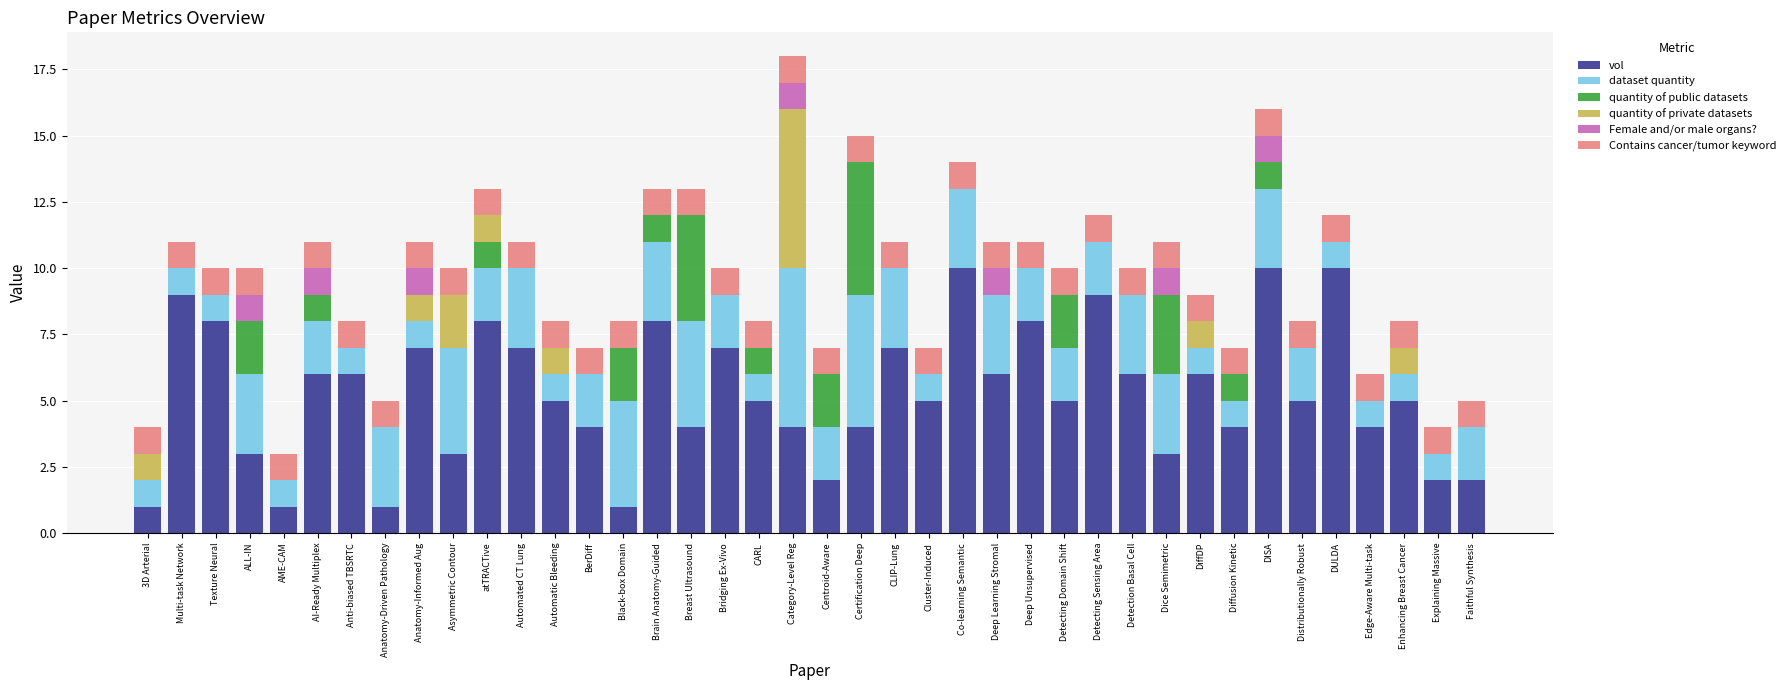

What is the highest value of the vol series?

10